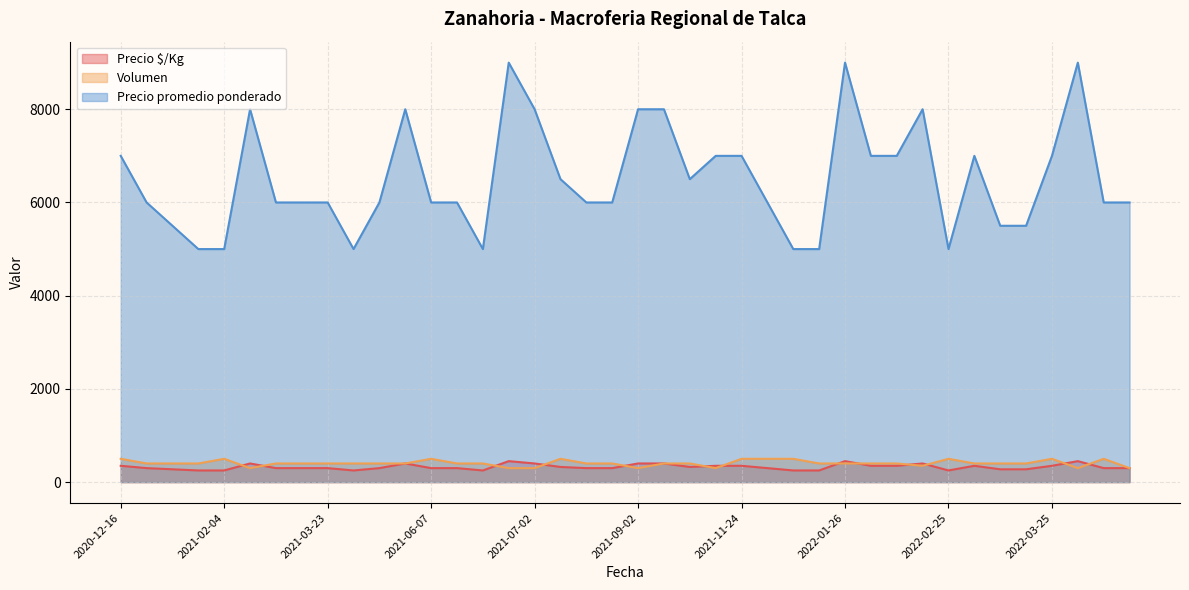

True or false: Precio promedio ponderado and Volumen intersect in this chart.

False